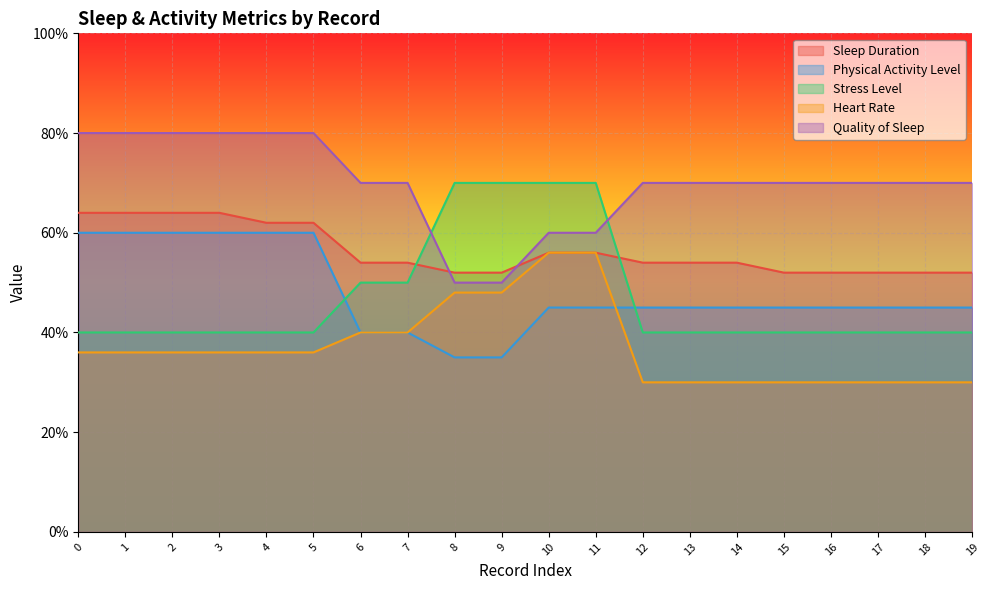

What is the difference between the maximum and minimum values in the Heart Rate series?

26.0